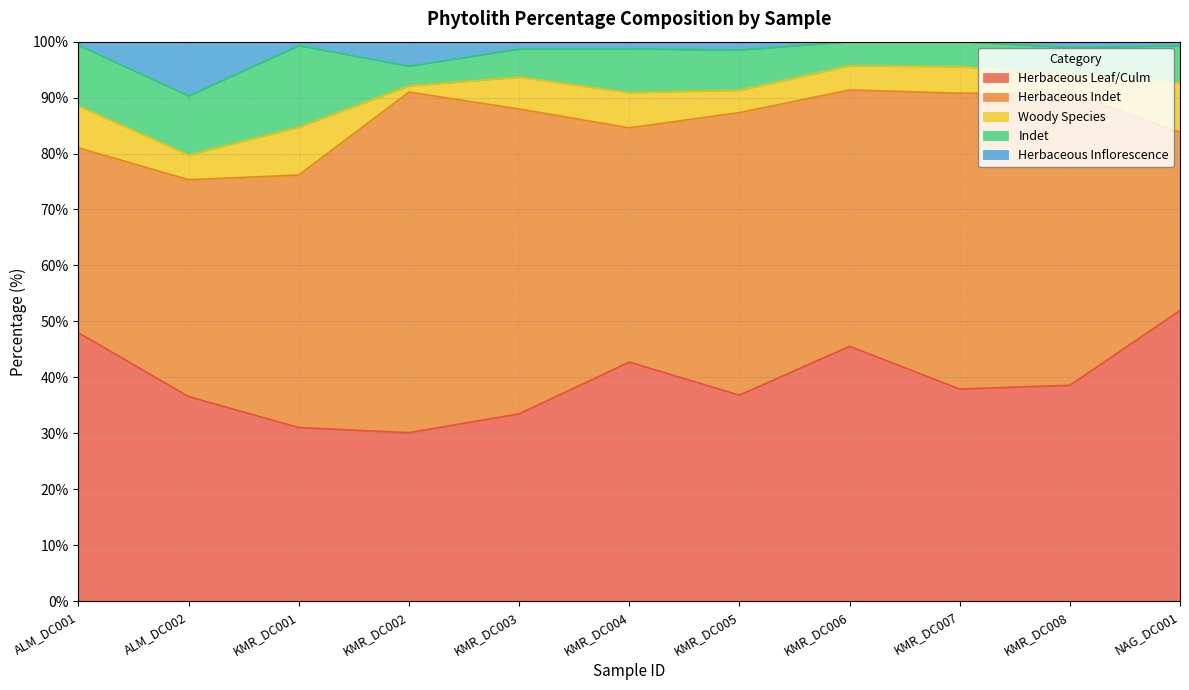

Which category has the lowest value in the Percentage_indet series?

KMR_DC002